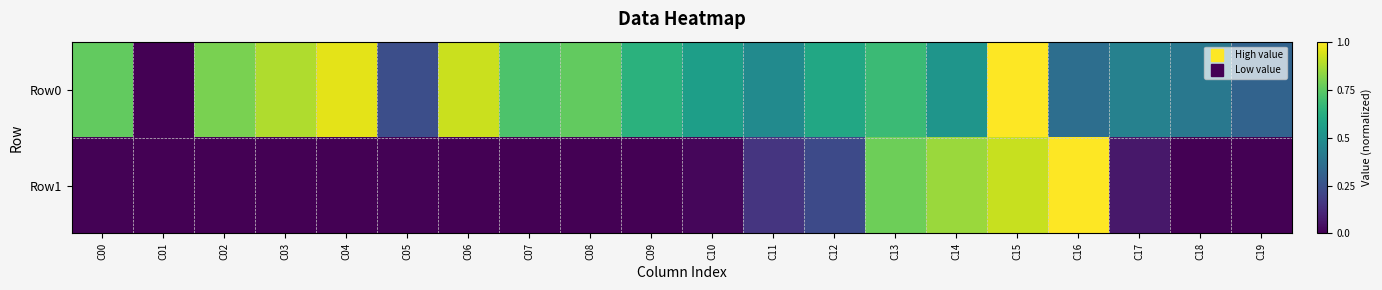

What is the difference between the highest and lowest values at C05?

0.2